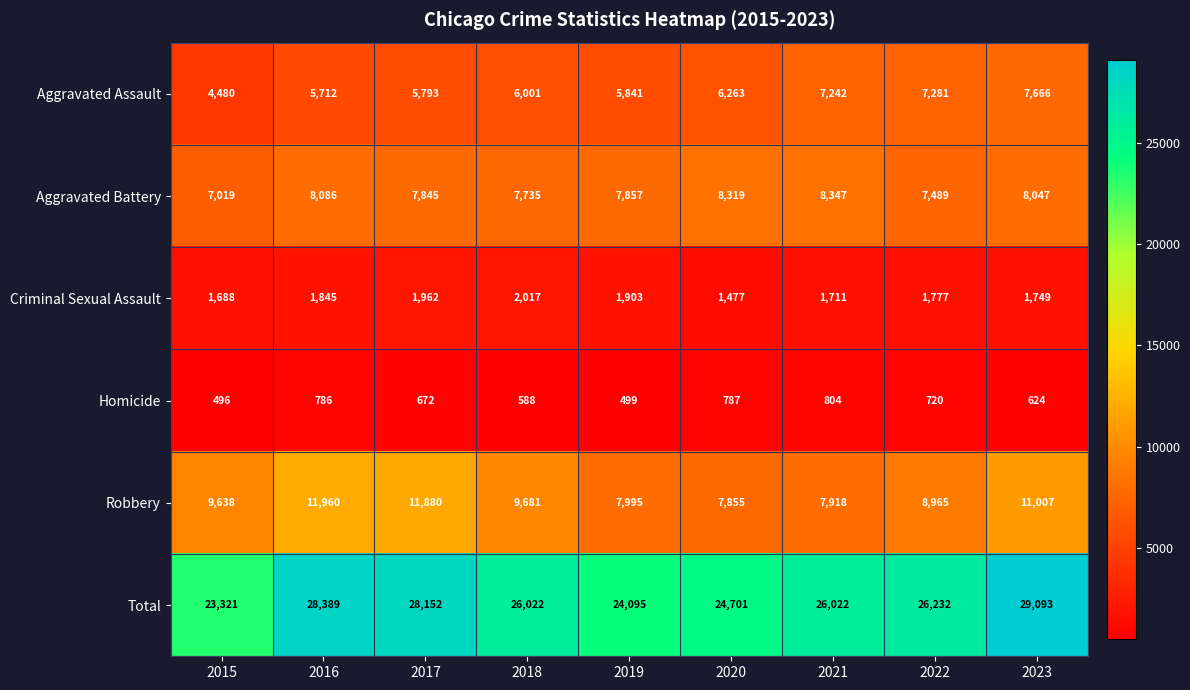

Between 2022 and 2023, which series saw the biggest shift?

Total